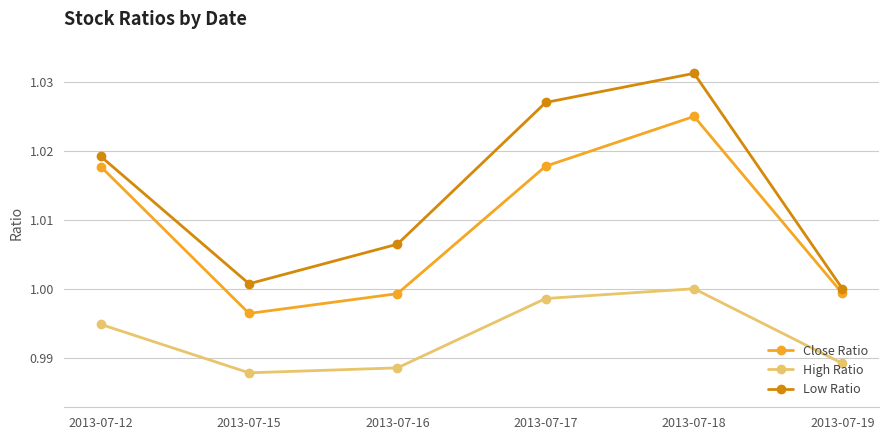

List the series in order of their peak value, highest first.

Low Ratio, Close Ratio, High Ratio